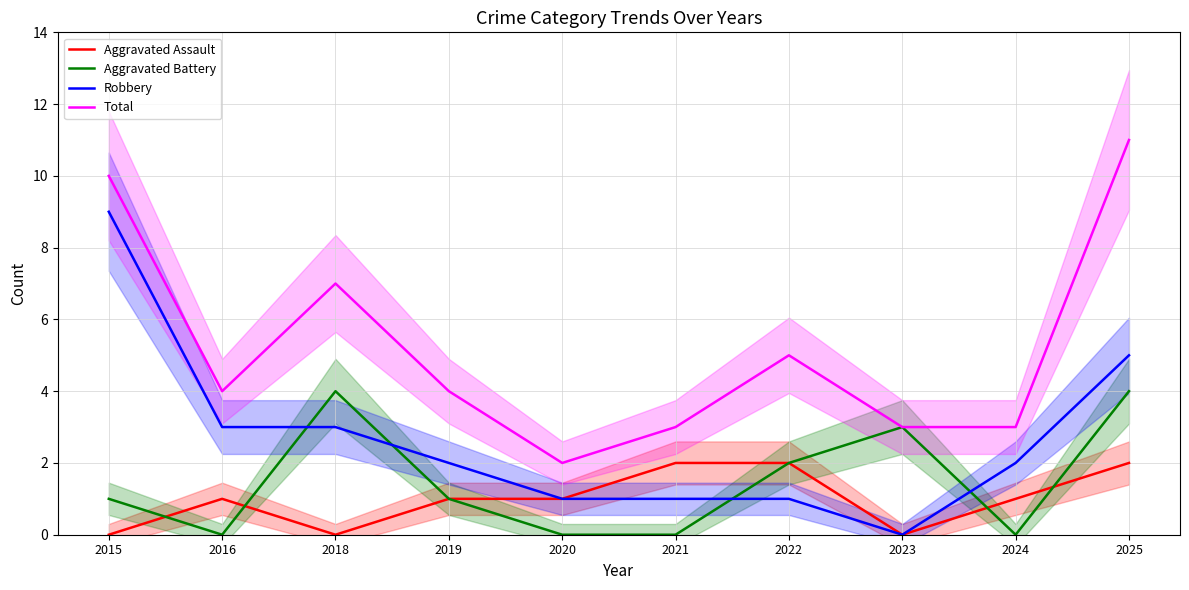

How many series are shown in this chart?

4